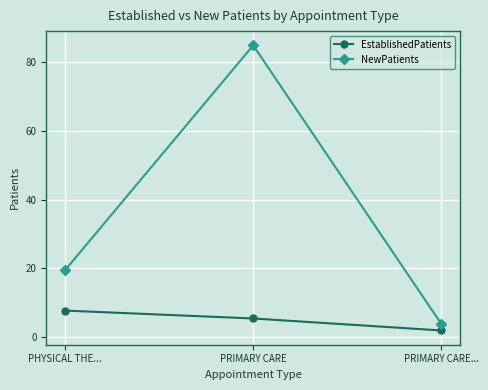

What is the difference between the NewPatients values at PHYSICAL THE... and PRIMARY CARE...?

15.7